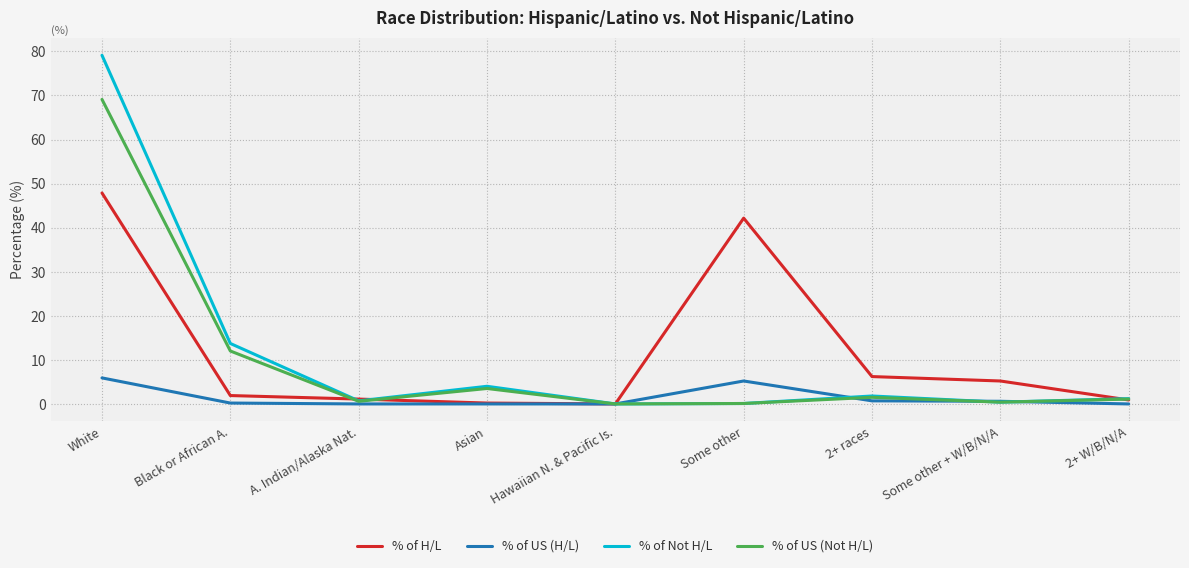

What is the spread (max minus min) of values at Asian?

4.0